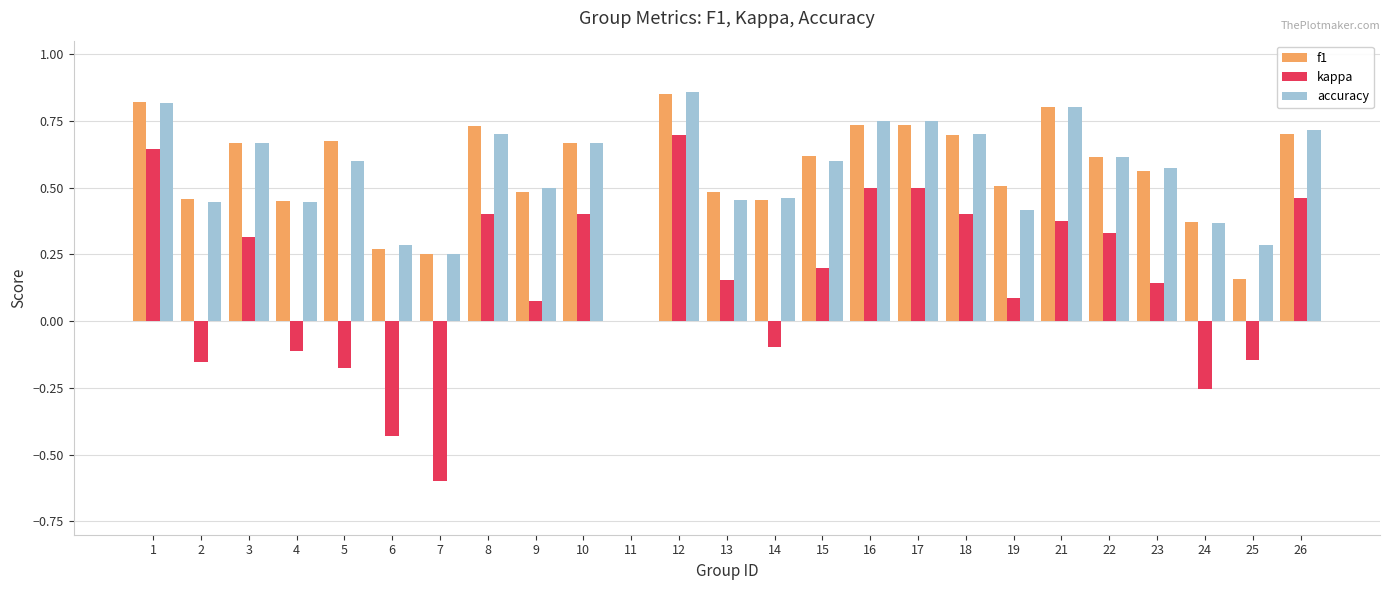

At which label does accuracy reach its peak?

12